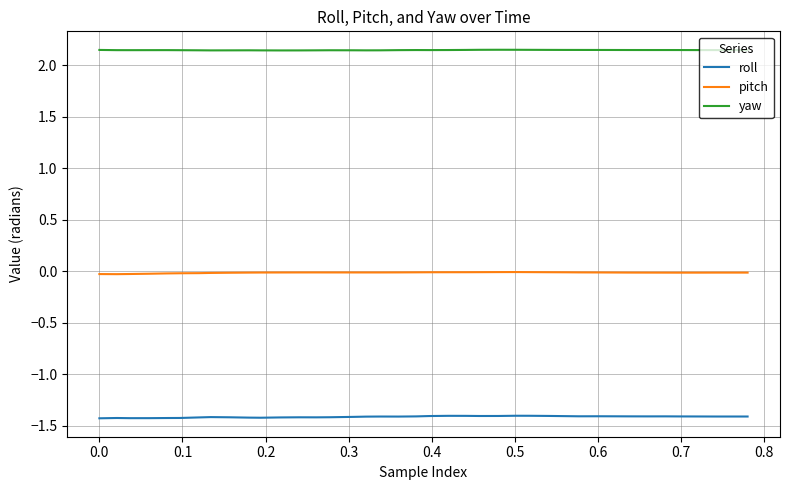

What is the sum of all pitch values?

-0.5